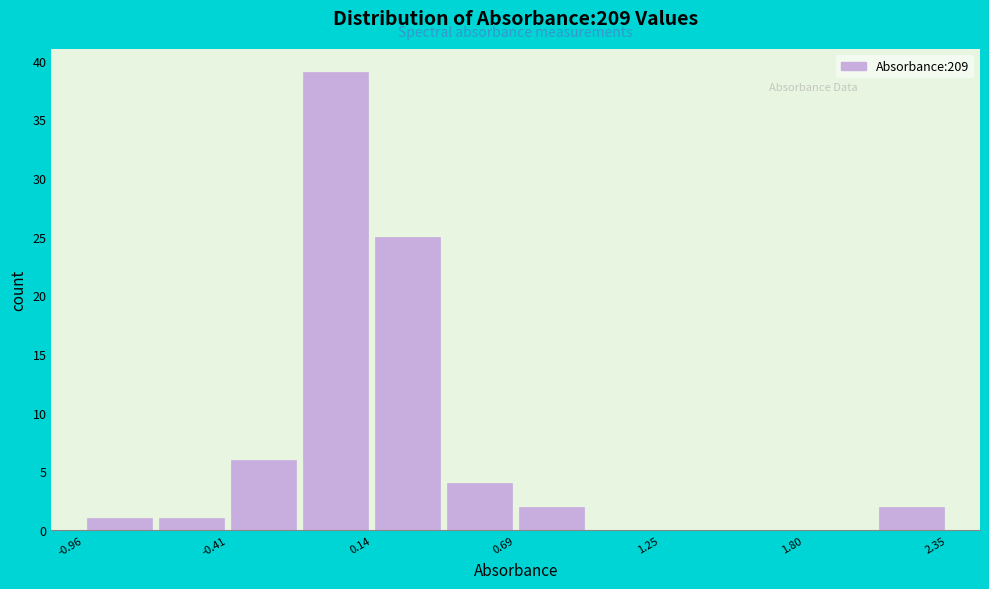

Read against the x-axis, roughly where is the centre of the tallest bar?

0.0